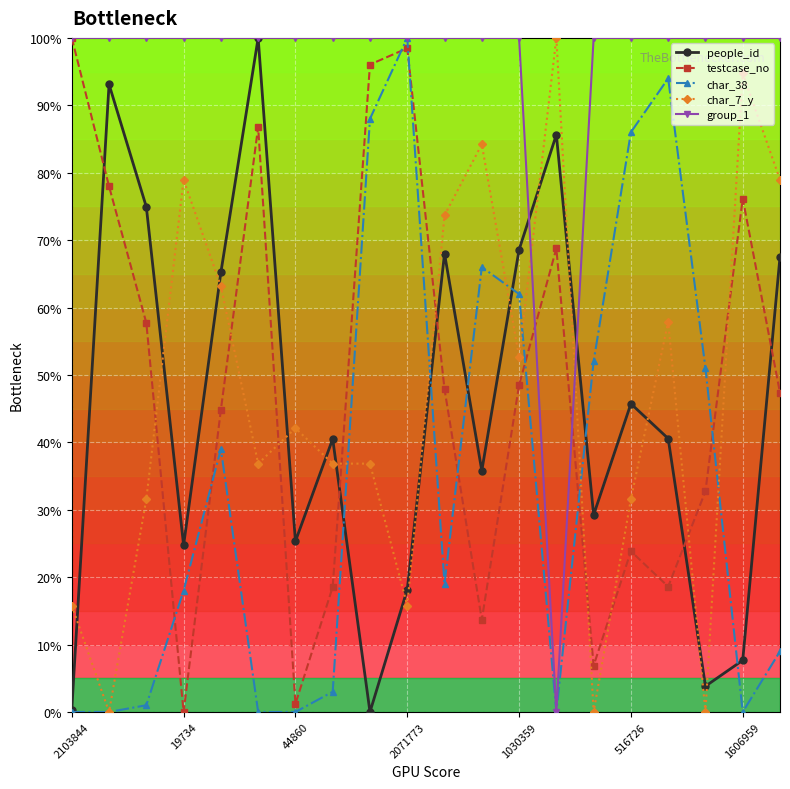

How many series are shown in this chart?

5